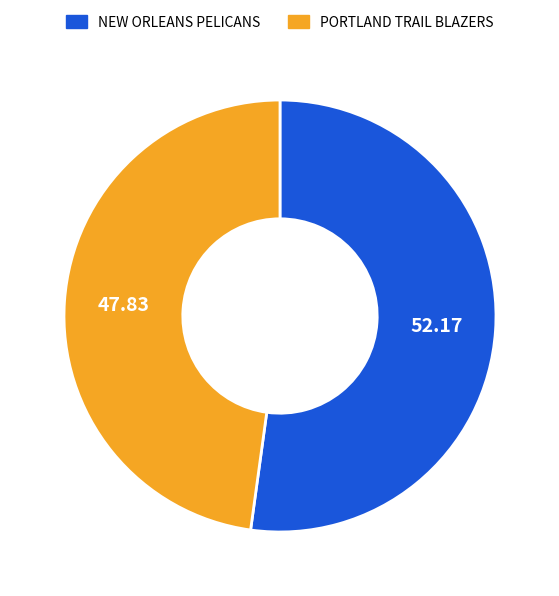

Rank the categories by value from highest to lowest.

NEW ORLEANS PELICANS, PORTLAND TRAIL BLAZERS